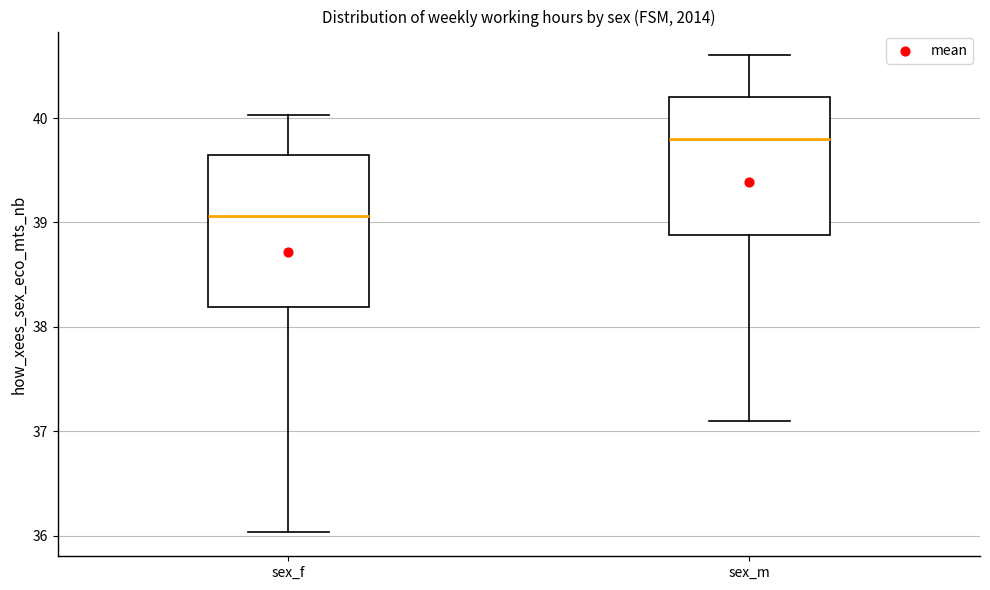

Where is the lower edge of the box for sex_f on the y-axis? The values are not printed on the chart, so give them approximately, as read against the axis.

38.2